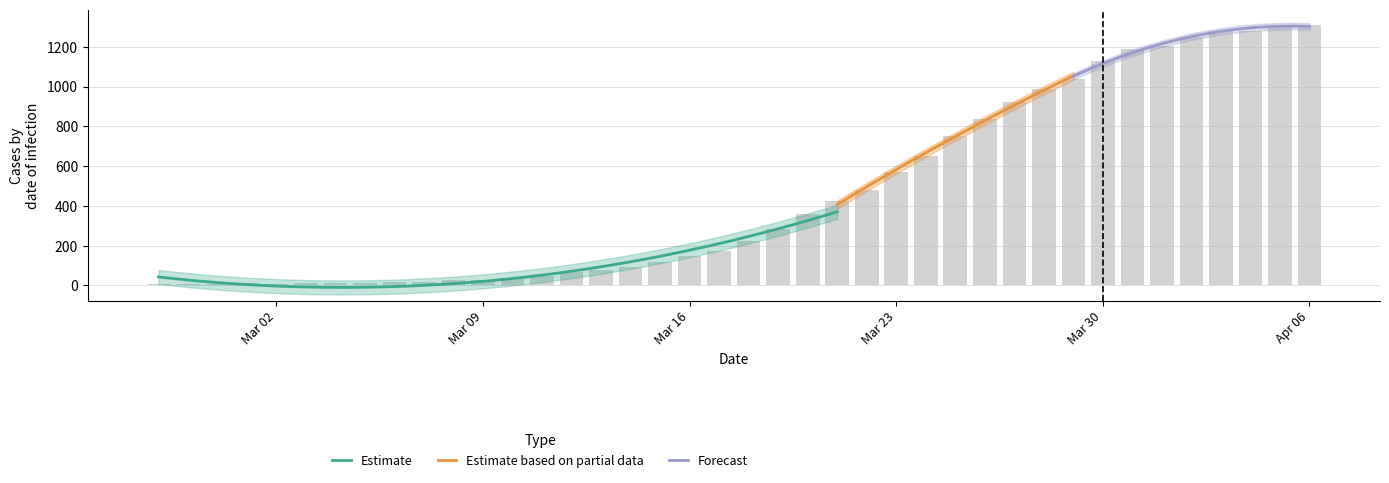

Rank the categories by value from lowest to highest.

2020-02-27, 2020-02-28, 2020-02-29, 2020-03-02, 2020-03-01, 2020-03-03, 2020-03-04, 2020-03-05, 2020-03-06, 2020-03-07, 2020-03-08, 2020-03-09, 2020-03-10, 2020-03-11, 2020-03-12, 2020-03-13, 2020-03-14, 2020-03-15, 2020-03-16, 2020-03-17, 2020-03-18, 2020-03-19, 2020-03-20, 2020-03-21, 2020-03-22, 2020-03-23, 2020-03-24, 2020-03-25, 2020-03-26, 2020-03-27, 2020-03-28, 2020-03-29, 2020-03-30, 2020-03-31, 2020-04-01, 2020-04-02, 2020-04-03, 2020-04-04, 2020-04-05, 2020-04-06